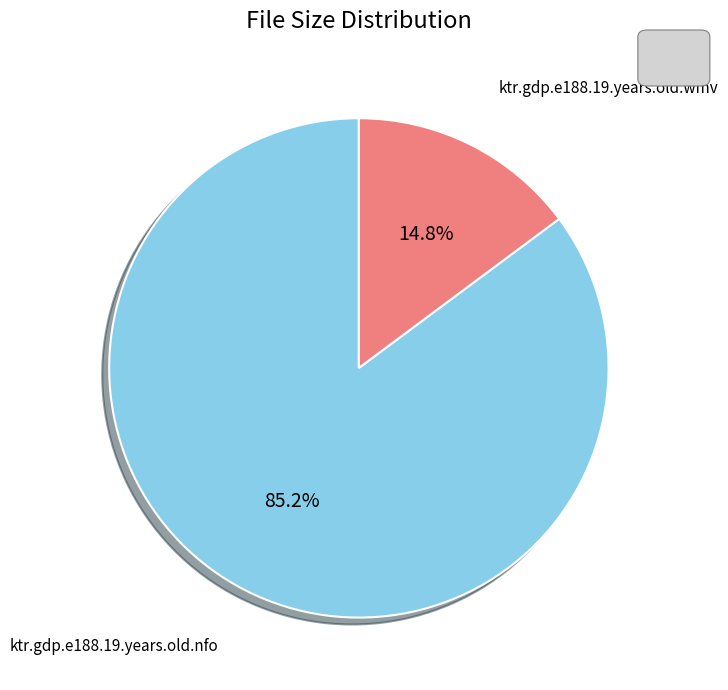

To the nearest percent, what is the difference between the largest and smallest slice percentages?

70%